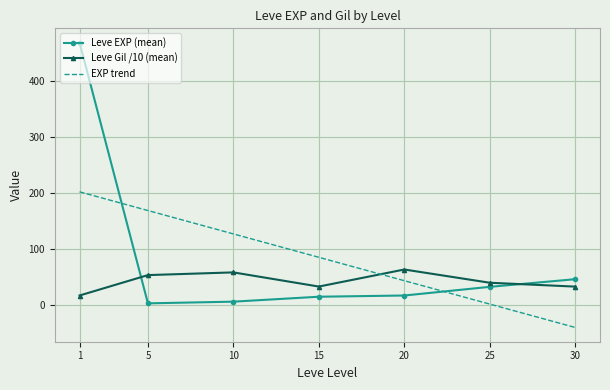

What is the maximum value for Leve EXP (mean)?

468.5